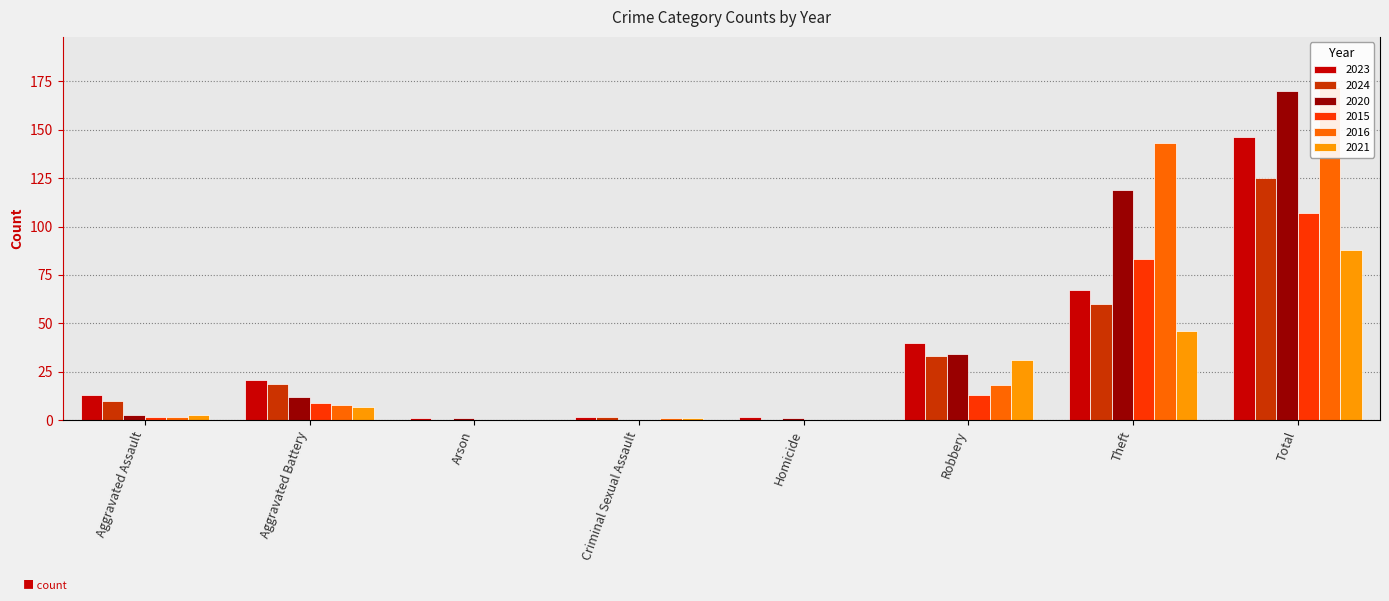

What are all the series names shown in the legend?

2023, 2024, 2020, 2015, 2016, 2021